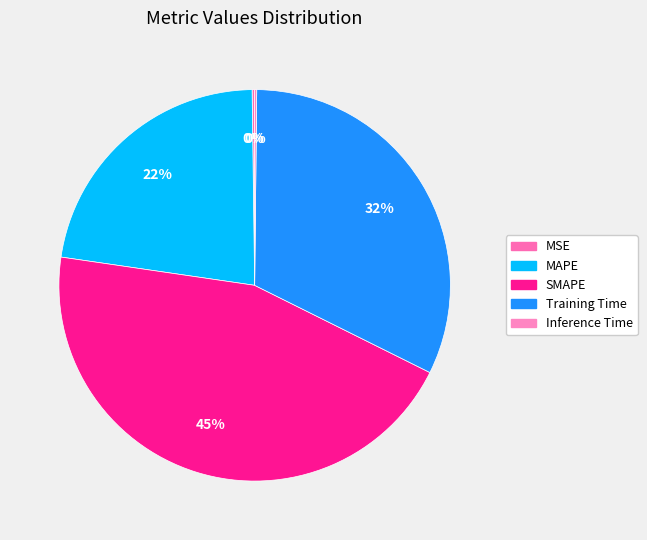

Combined, do Training Time and Inference Time account for over 50%?

No